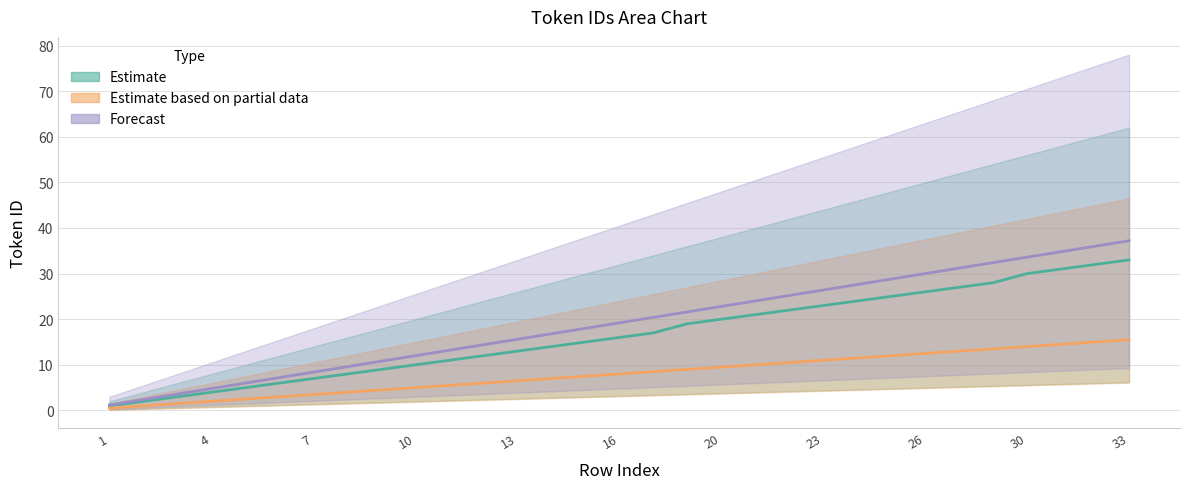

What is the value of the Estimate point at the 4th from the left?

4.0